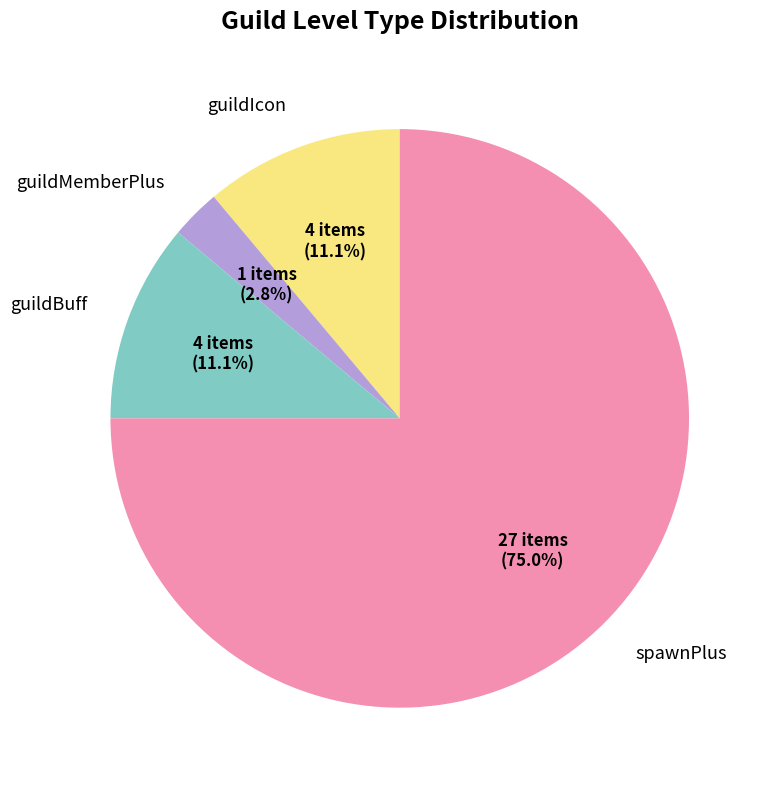

Is there a majority slice in this chart?

Yes